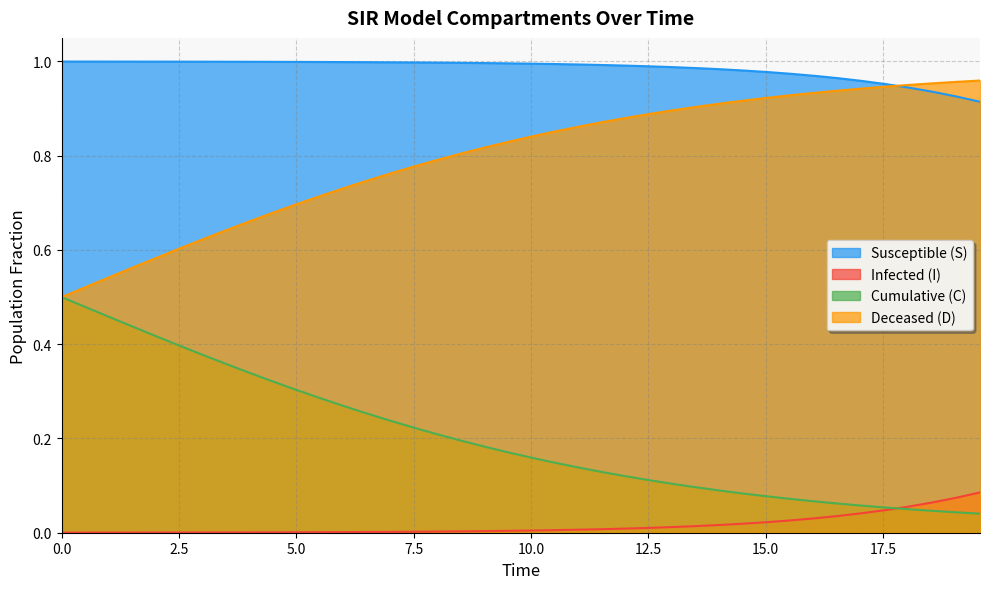

True or false: D has more than 2 interior local peaks.

False